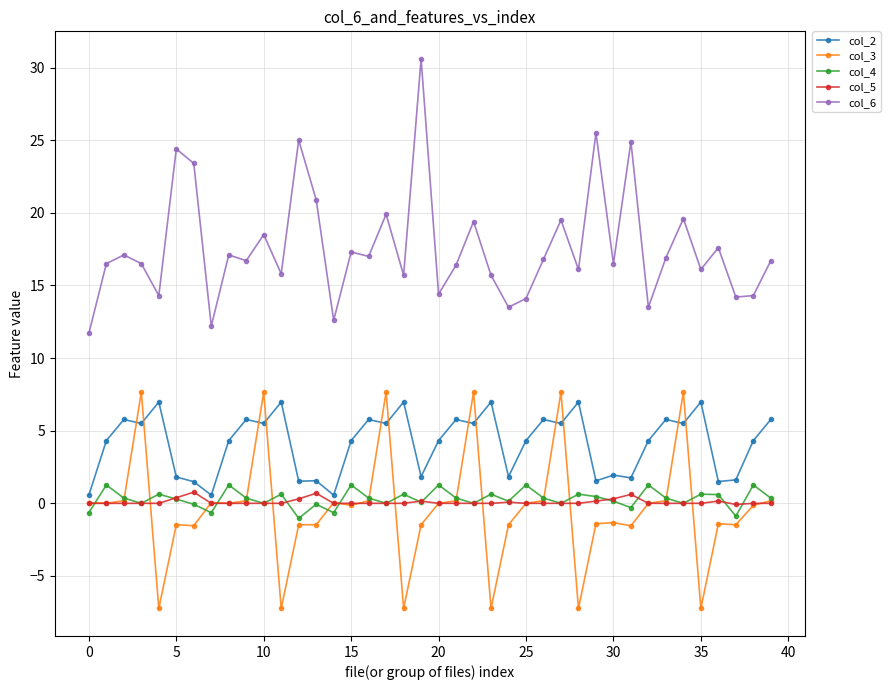

What is the difference between the second highest and minimum values in the col_3 series?

14.9